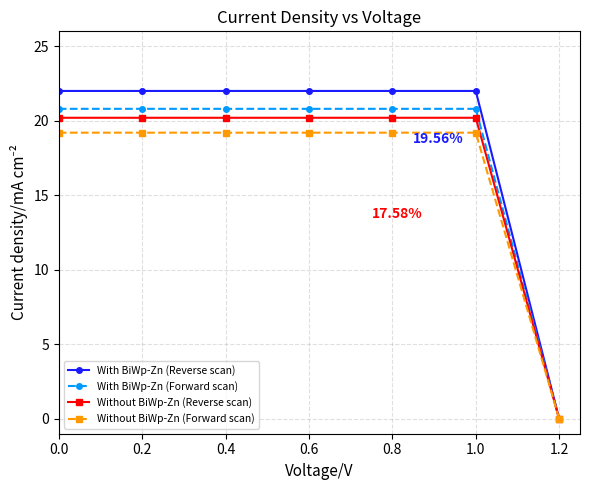

Which series has the largest total across all categories?

With BiWp-Zn (Reverse scan)